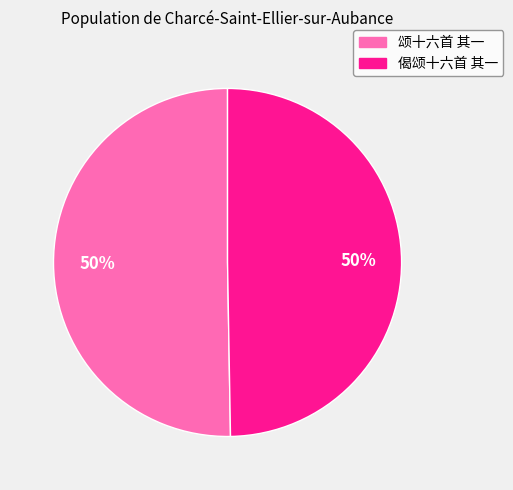

The 颂十六首 其一 slice represents 50% of the pie. True or false?

True